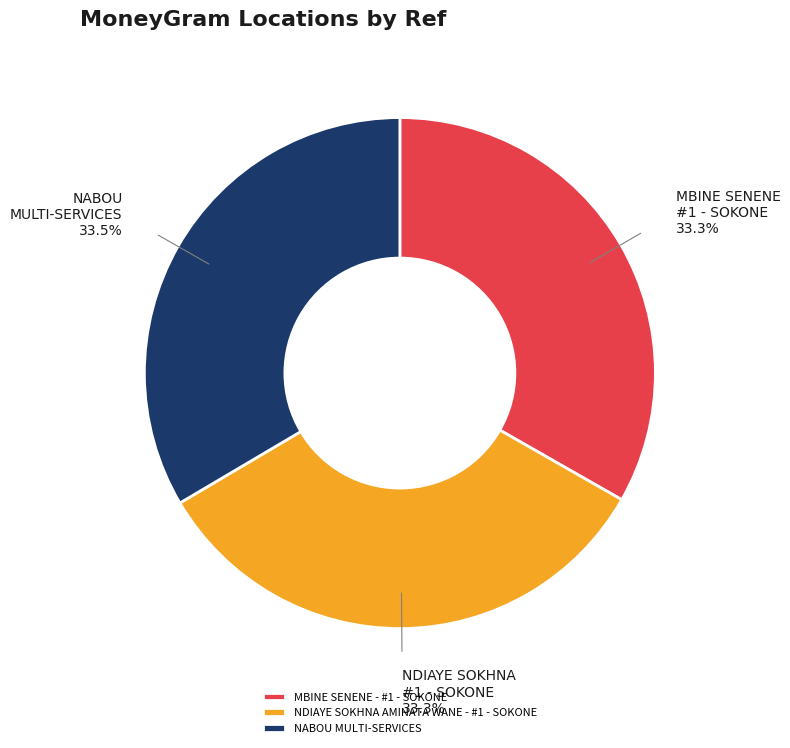

To the nearest percent, what is the average slice percentage?

33%